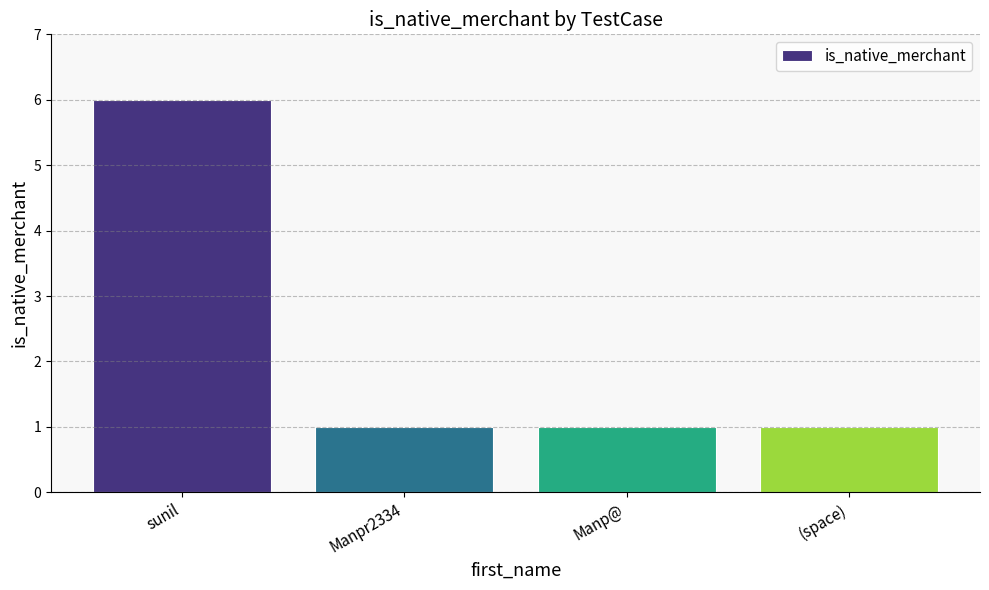

What position from the right is sunil?

4